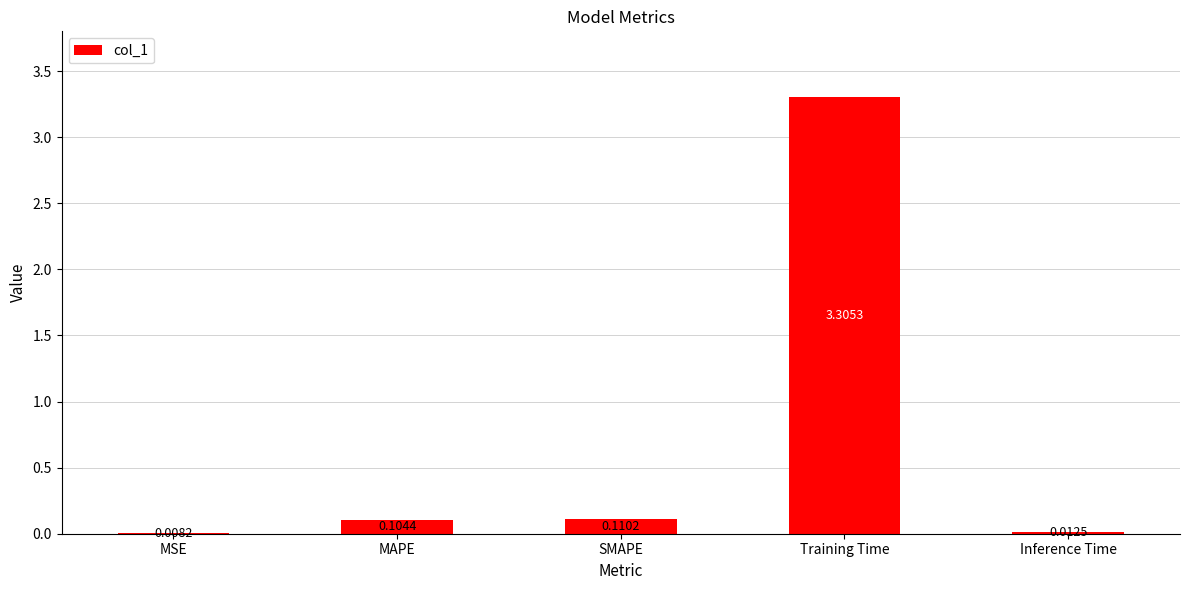

Count the number of categories in the chart.

5